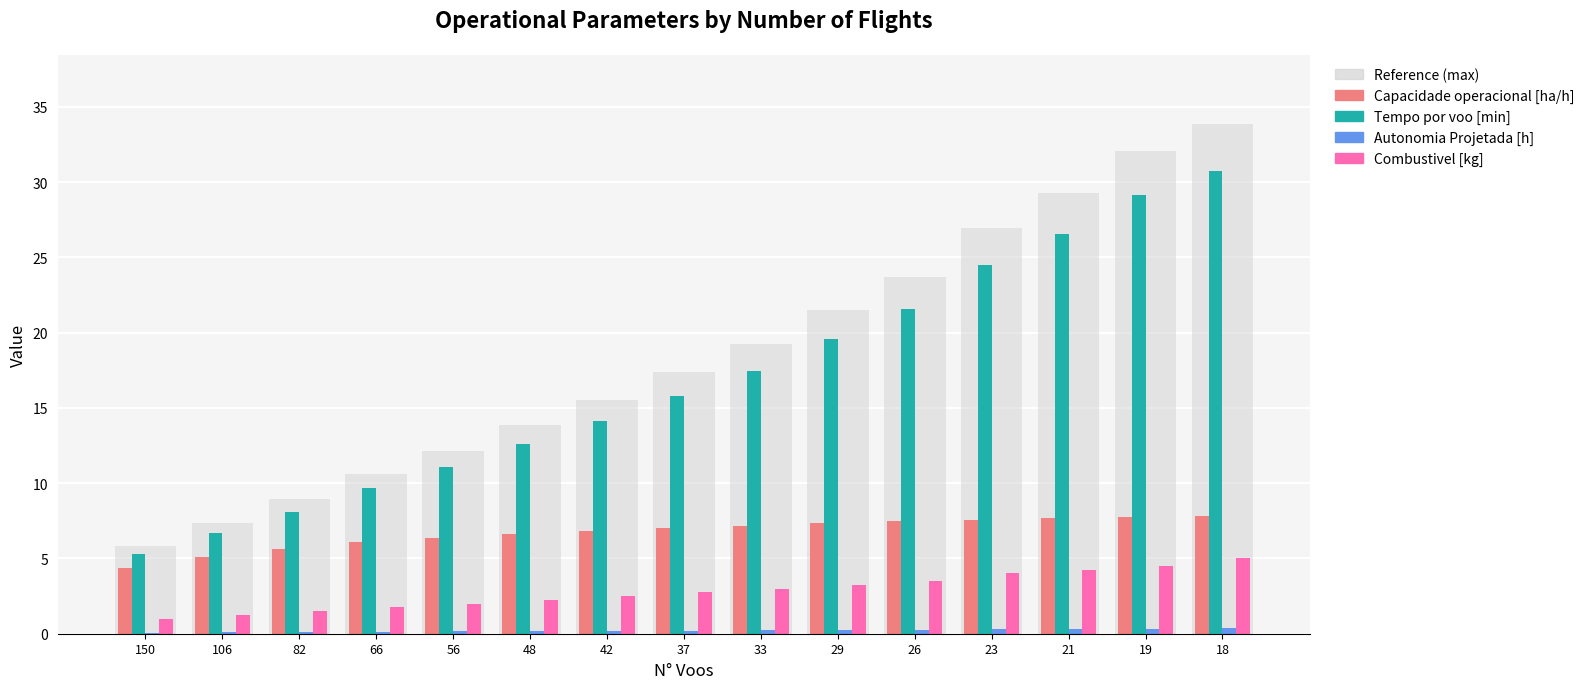

How many bars are there in total?

60